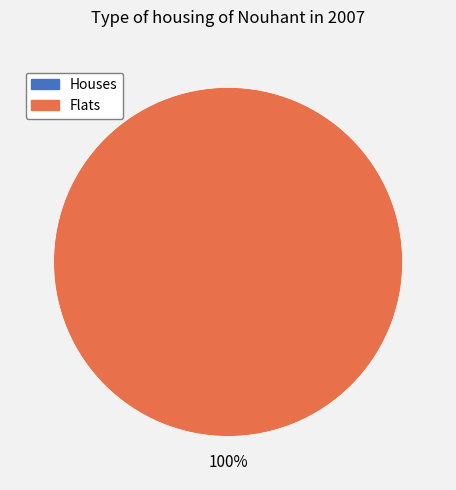

Does any single category account for the majority?

Yes